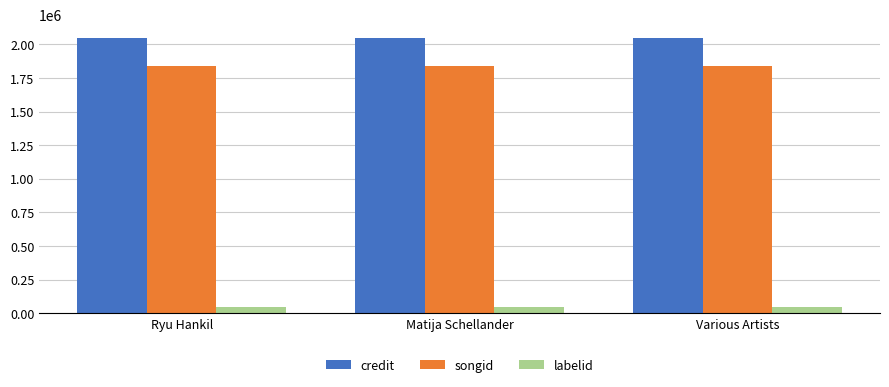

What is the lowest value of the songid series?

1839134